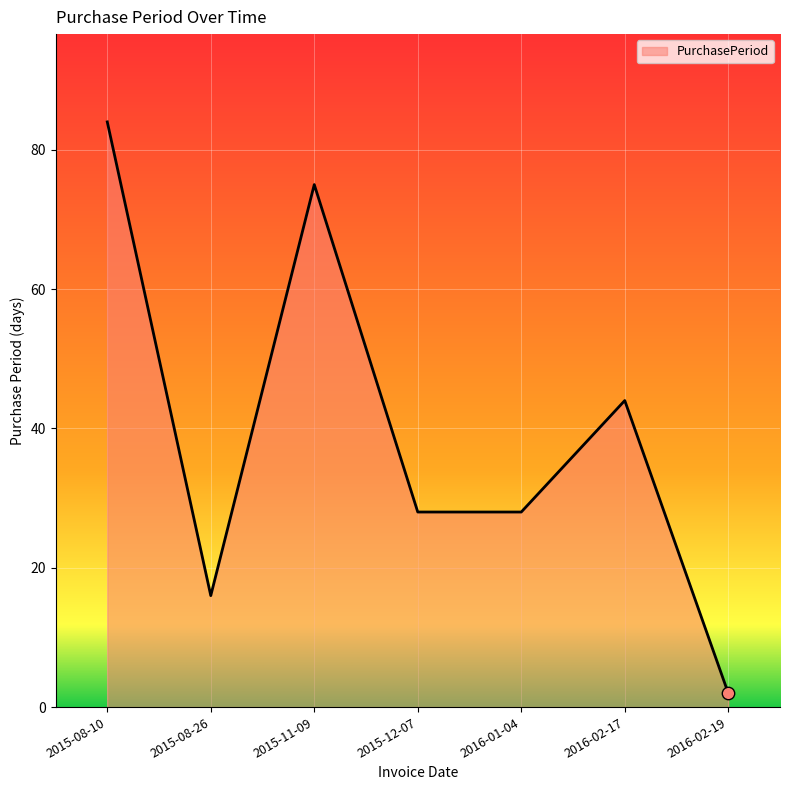

What is the change in value from 2015-08-26 to 2016-02-19?

-14